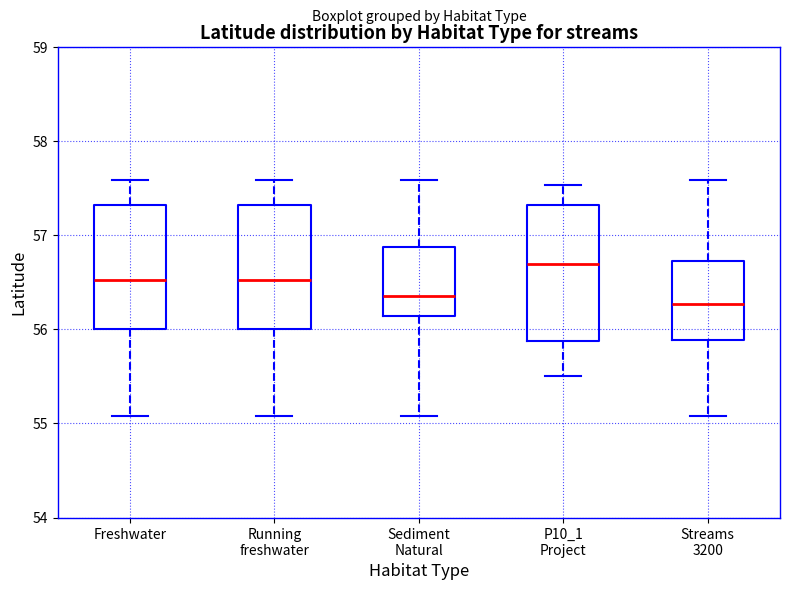

Reading left to right, transcribe this box plot: for each box, give where its median line is, the range the box spans, and where its two whiskers end, as read against the y-axis. The values are not printed on the chart, so give them approximately, as read against the axis.

Freshwater: median 56.5, box 56.0 to 57.3, whiskers 55.1 to 57.6
Running freshwater: median 56.5, box 56.0 to 57.3, whiskers 55.1 to 57.6
Sediment Natural: median 56.4, box 56.1 to 56.9, whiskers 55.1 to 57.6
P10_1 Project: median 56.7, box 55.9 to 57.3, whiskers 55.5 to 57.5
Streams 3200: median 56.3, box 55.9 to 56.7, whiskers 55.1 to 57.6